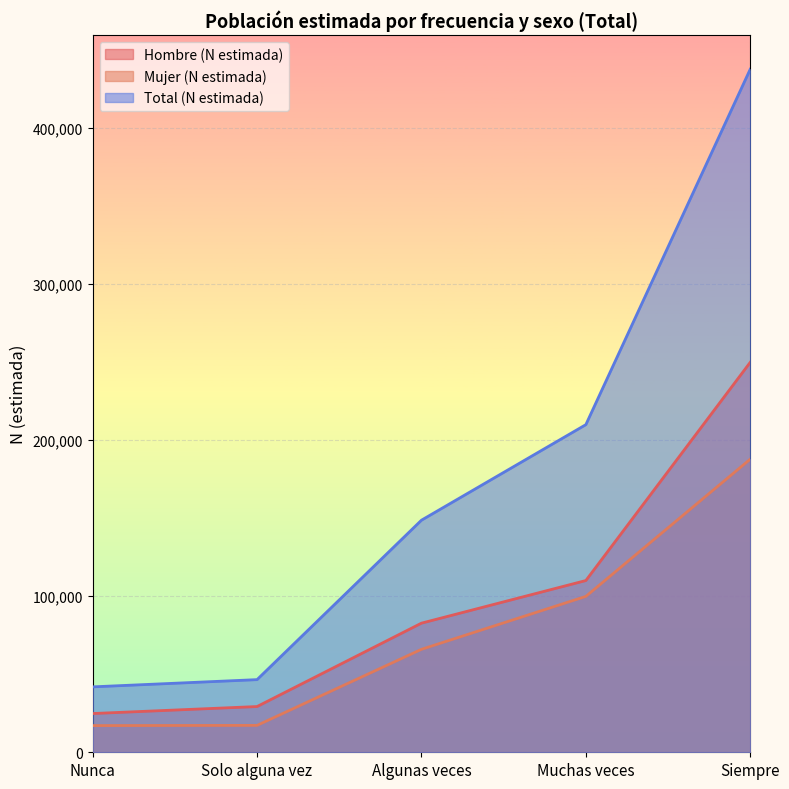

List the series in order of their overall mean, highest first.

Total (N estimada), Hombre (N estimada), Mujer (N estimada)